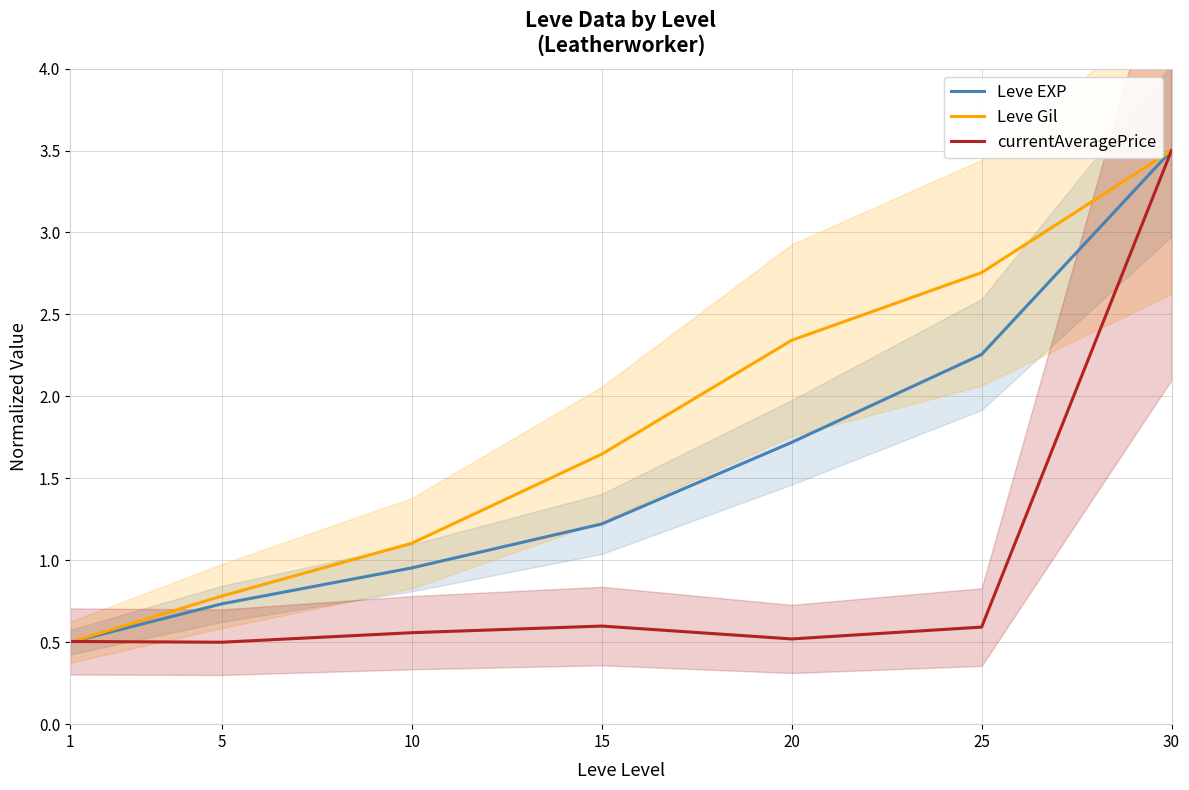

Reading right to left, extract all data points from this chart.

Leve EXP: 30=3.5	25=2.3	20=1.7	15=1.2	10=1.0	5=0.7	1=0.5
Leve Gil: 30=3.5	25=2.8	20=2.3	15=1.6	10=1.1	5=0.8	1=0.5
currentAveragePrice: 30=3.5	25=0.6	20=0.5	15=0.6	10=0.6	5=0.5	1=0.5